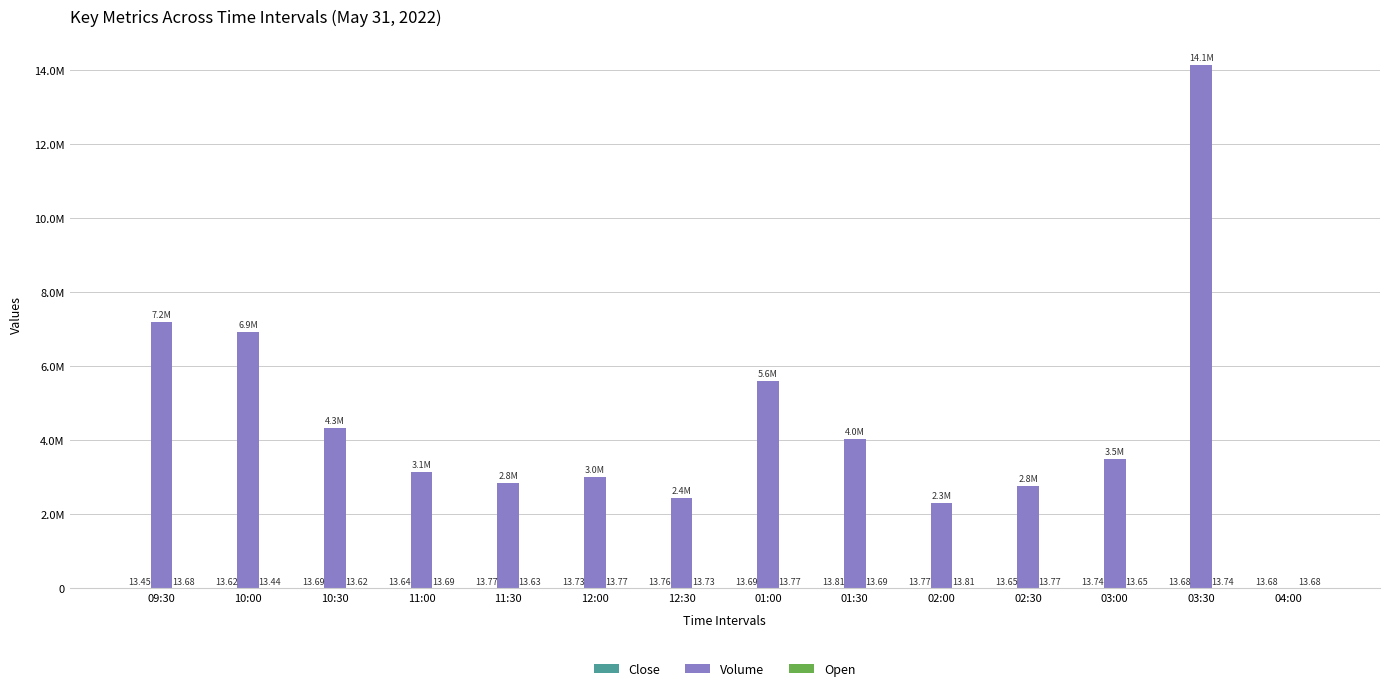

True or false: Volume has a value of 9293713.2 at 10:00.

False